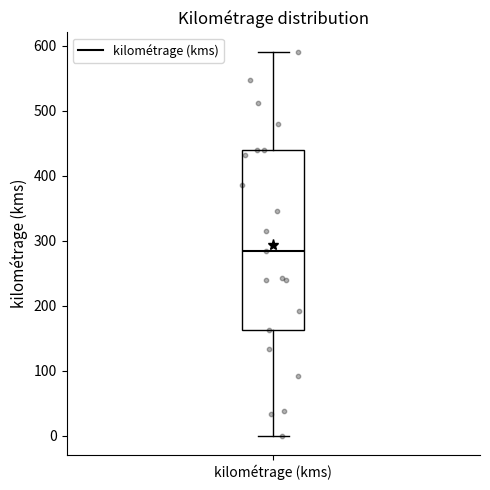

Read this box plot against the y-axis: the position of the median line, the range covered by the box, and the ends of both whiskers. The values are not printed on the chart, so give them approximately, as read against the axis.

median 280, box 160 to 440, whiskers 0 to 590